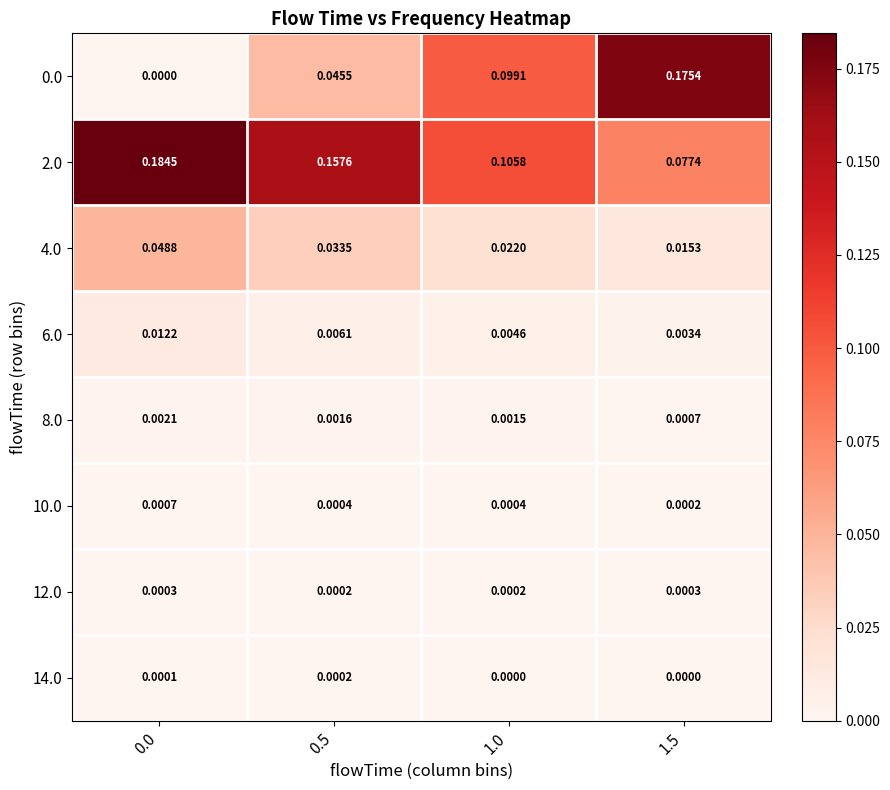

Is the value of 14.0 at 1.5 greater than the value of 8.0 at 1.5?

No